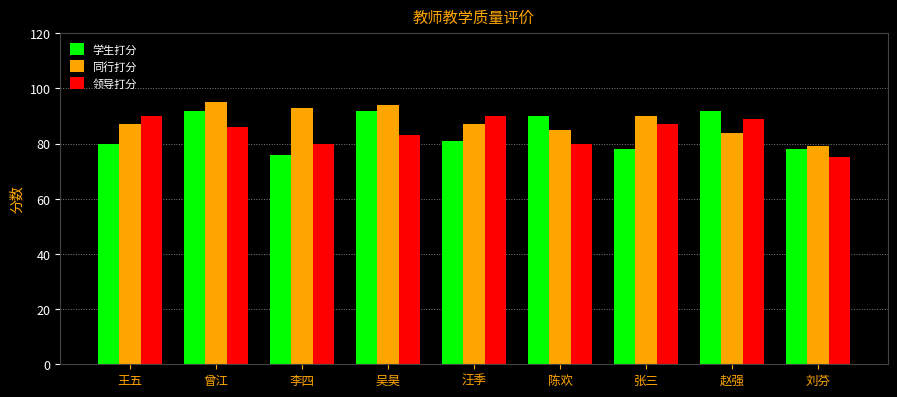

What value does the 学生打分 series have at 张三?

78